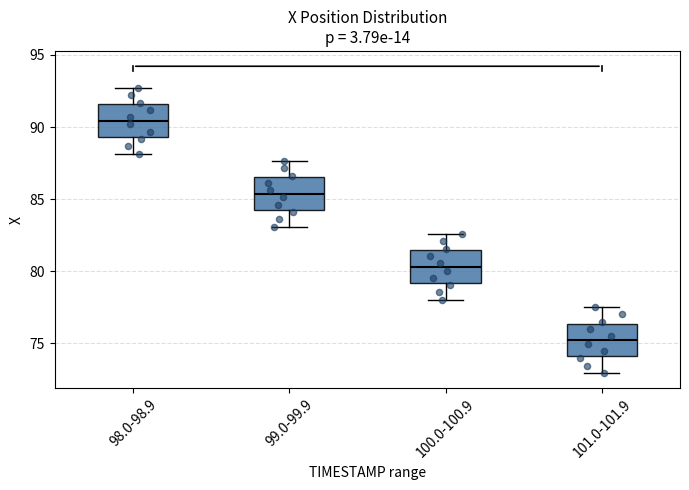

Reading left to right, transcribe this box plot: for each box, give where its median line is, the range the box spans, and where its two whiskers end, as read against the y-axis. The values are not printed on the chart, so give them approximately, as read against the axis.

98.0-98.9: median 90.5, box 89.5 to 91.5, whiskers 88.0 to 92.5
99.0-99.9: median 85.5, box 84.0 to 86.5, whiskers 83.0 to 87.5
100.0-100.9: median 80.5, box 79.0 to 81.5, whiskers 78.0 to 82.5
101.0-101.9: median 75.0, box 74.0 to 76.5, whiskers 73.0 to 77.5